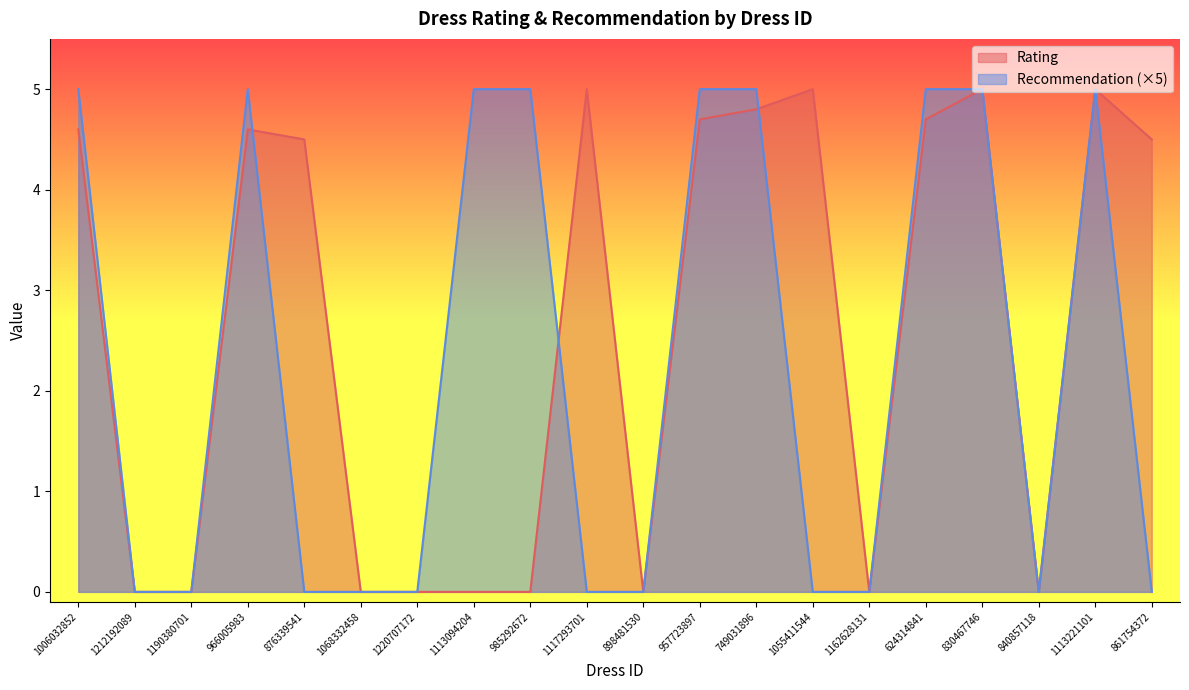

At which label does Recommendation reach its peak?

1006032852